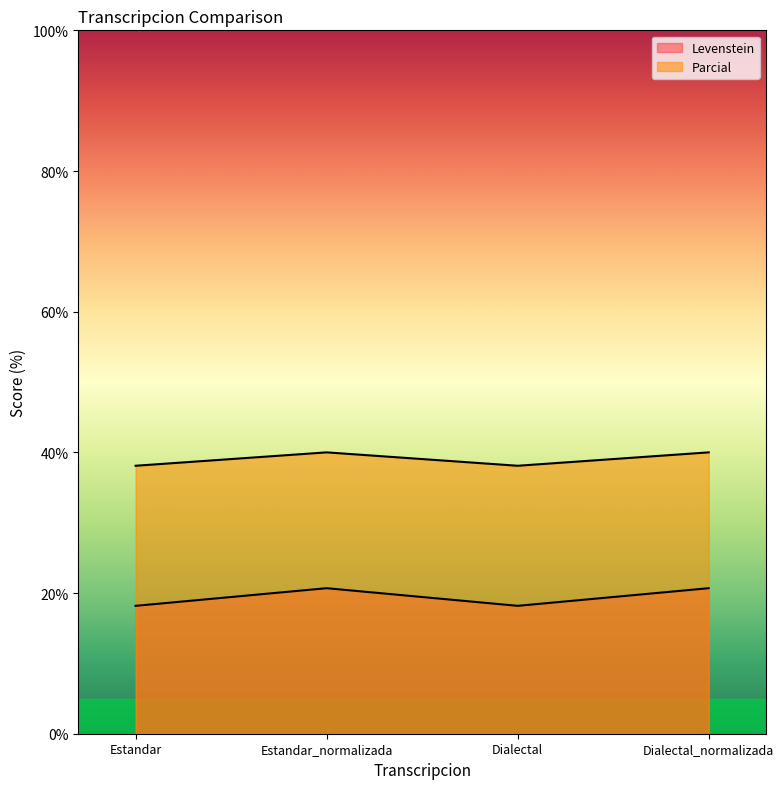

List the series in order of their peak value, highest first.

Parcial, Levenstein